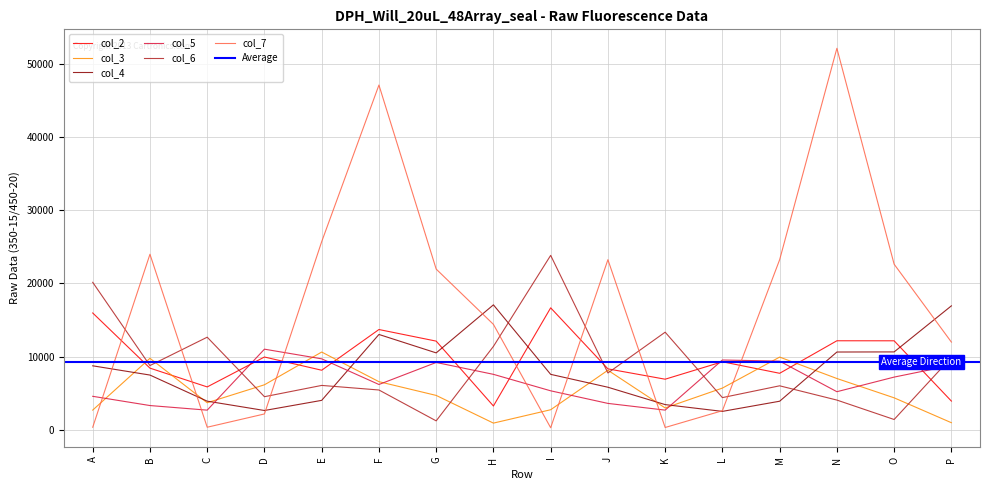

Where do col_5 and col_3 first cross each other?

A and B